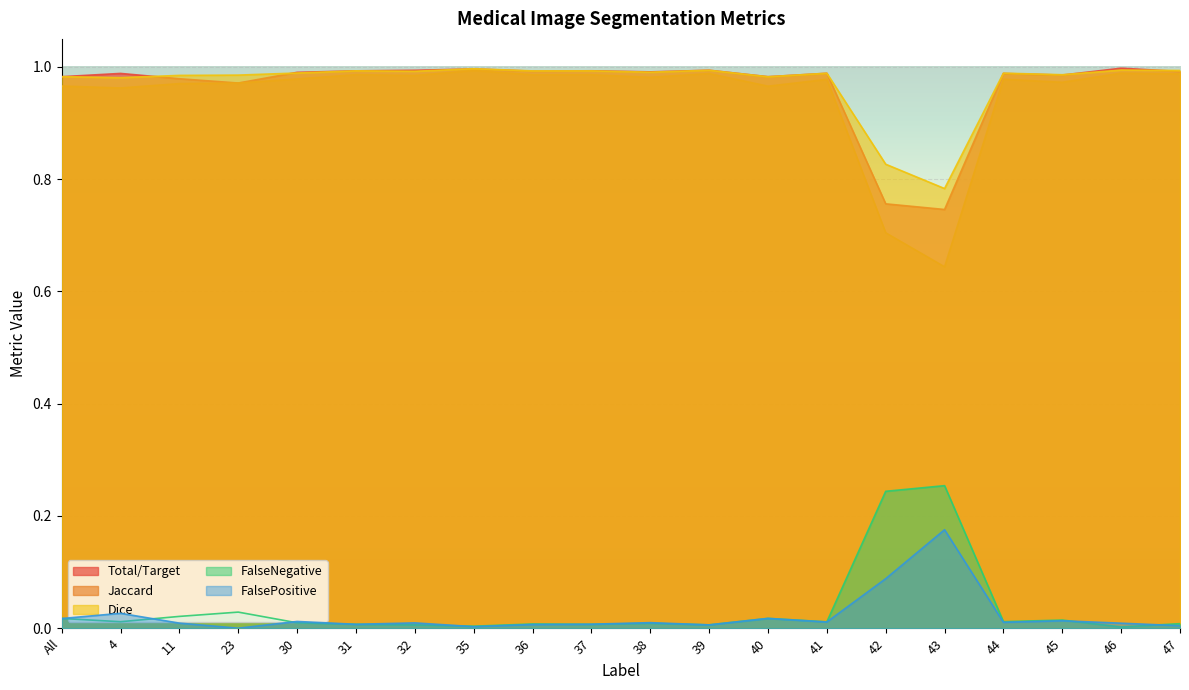

The value of FalsePositive at 35 is 0.0. True or false?

False